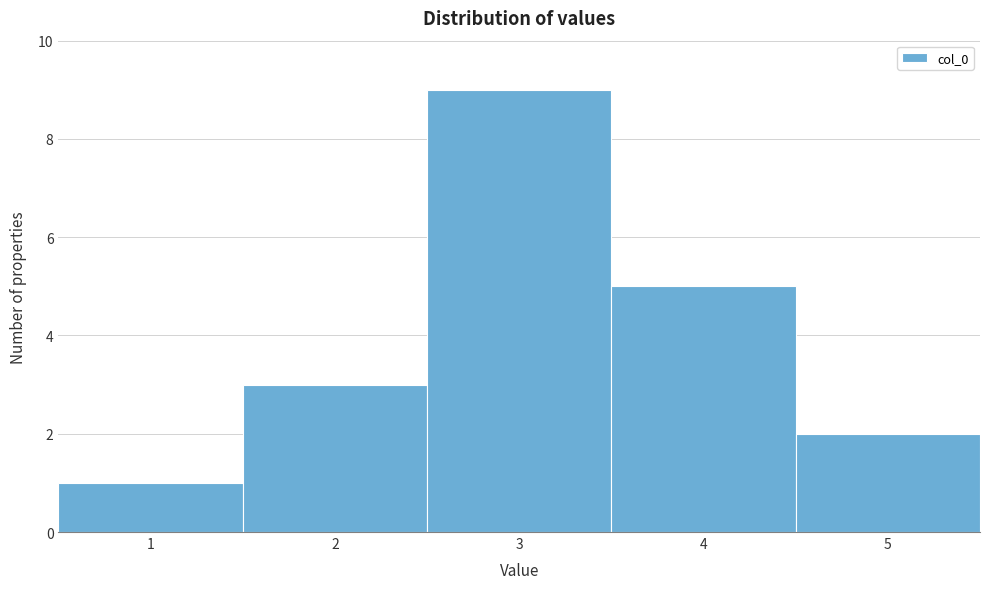

Reading left to right, transcribe this chart: for each bar, give the range it covers on the x-axis and its height. The values are not printed on the chart, so give them approximately, as read against the axis.

0.5 to 1.5: 1
1.5 to 2.5: 3
2.5 to 3.5: 9
3.5 to 4.5: 5
4.5 to 5.5: 2